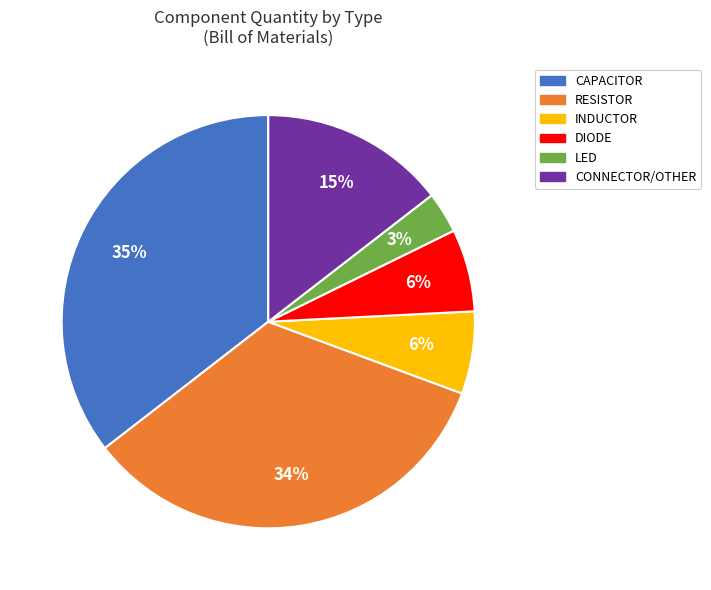

To the nearest percent, what is the difference between the largest and smallest slice percentages?

32%